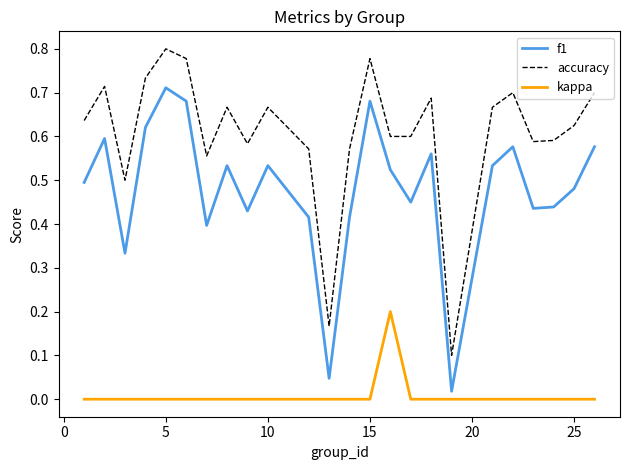

Which series has the largest total across all categories?

accuracy